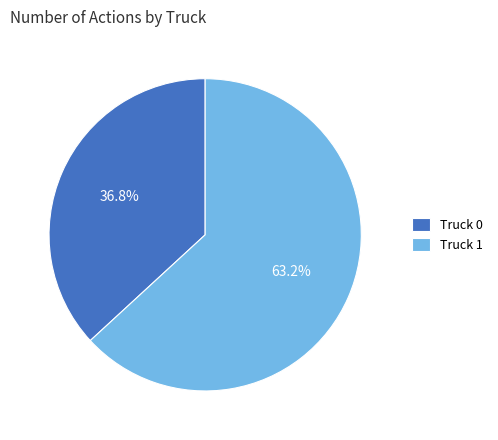

To the nearest percent, what is the difference between the largest and smallest slice percentages?

26%